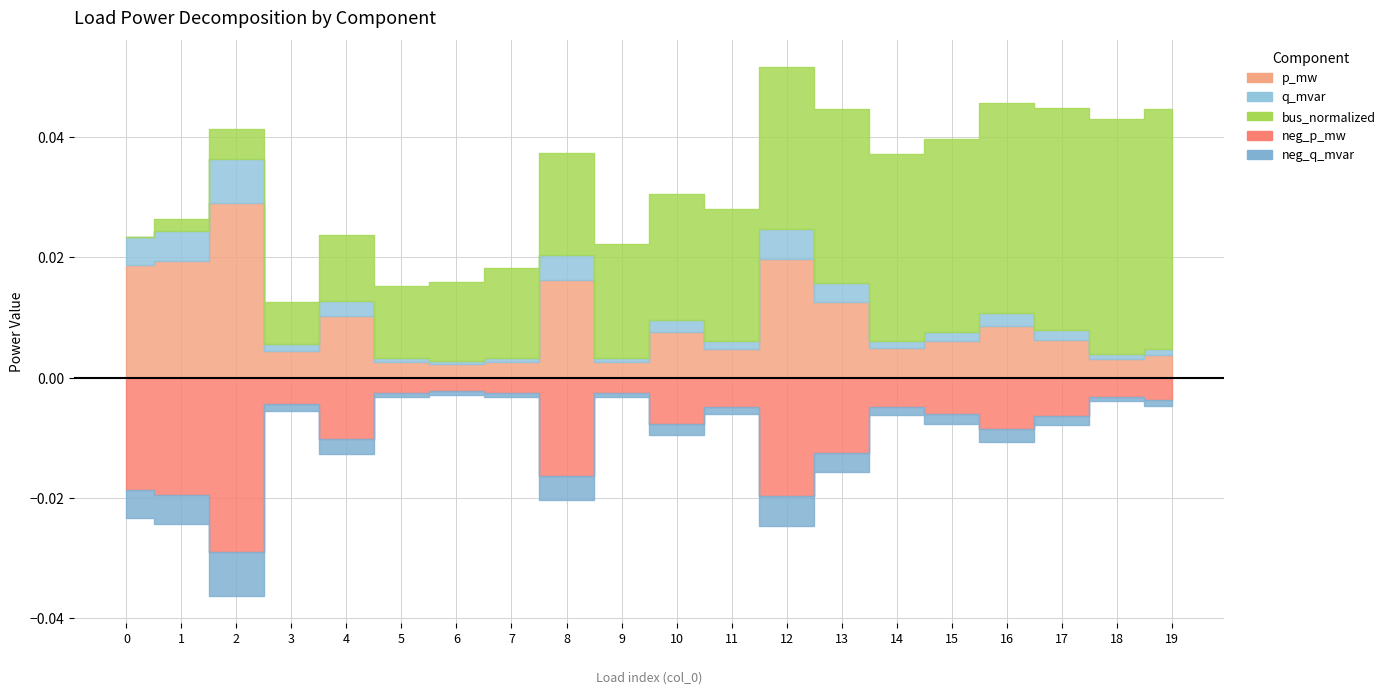

Rank the series by their maximum value, from lowest to highest.

neg_p_mw, neg_q_mvar, q_mvar, p_mw, bus_normalized